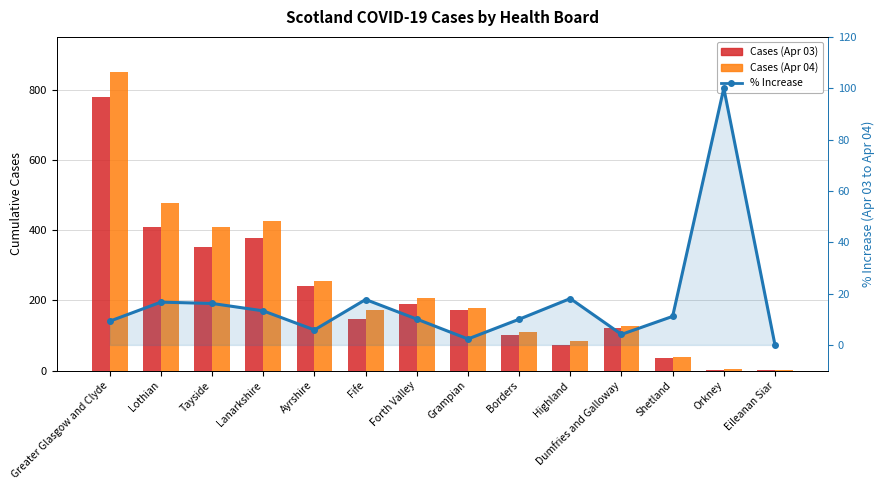

Reading left to right, transcribe all the data shown in this chart.

Cases (Apr 03): 779.0	408.0	353.0	377.0	240.0	147.0	189.0	173.0	100.0	72.0	122.0	36.0	2.0	3.0
Cases (Apr 04): 851.0	476.0	410.0	427.0	254.0	173.0	208.0	177.0	110.0	85.0	127.0	40.0	4.0	3.0
% Increase: 9.2	16.7	16.1	13.3	5.8	17.7	10.1	2.3	10.0	18.1	4.1	11.1	100.0	0.0